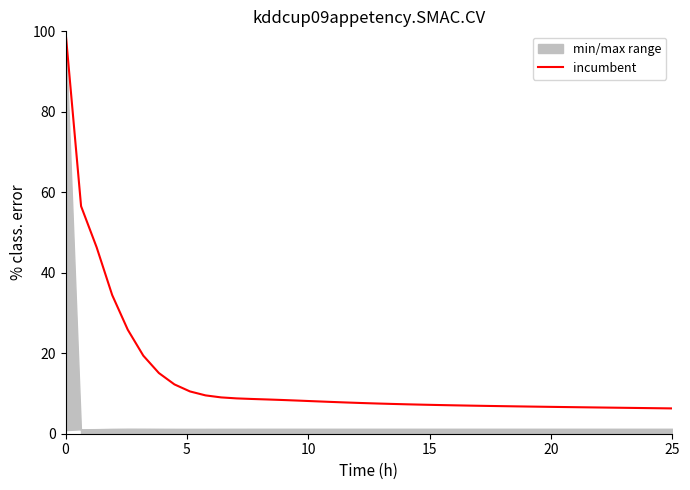

Does the chart display data point markers on the line(s)?

No